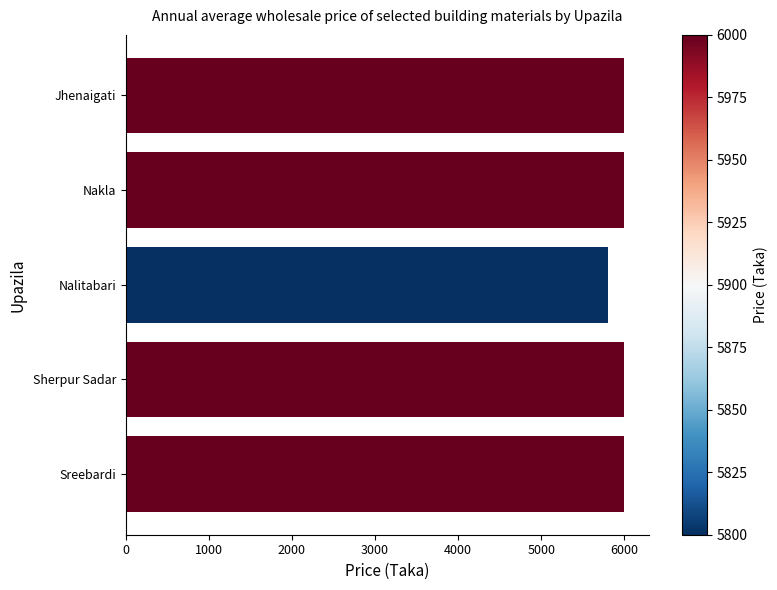

How many bars are there in total?

5